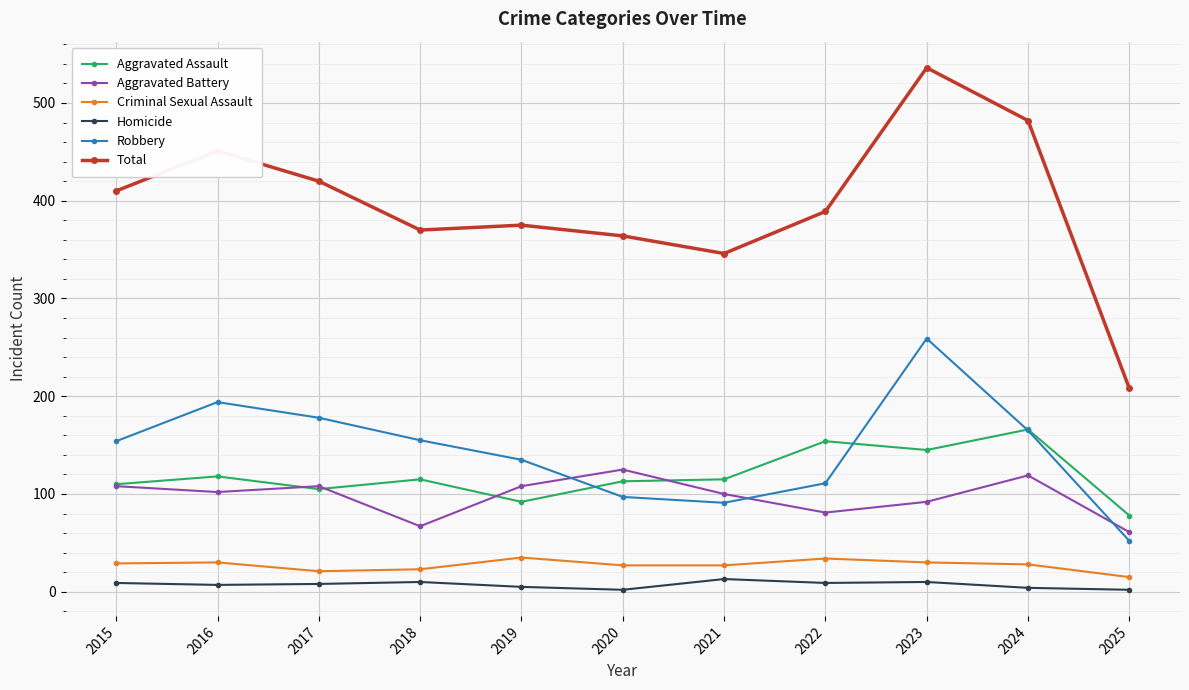

Does the chart have visible grid lines?

Yes